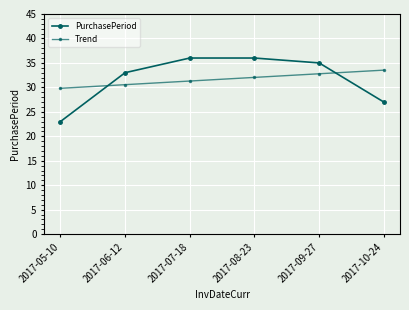

How many categories are shown in the chart?

6